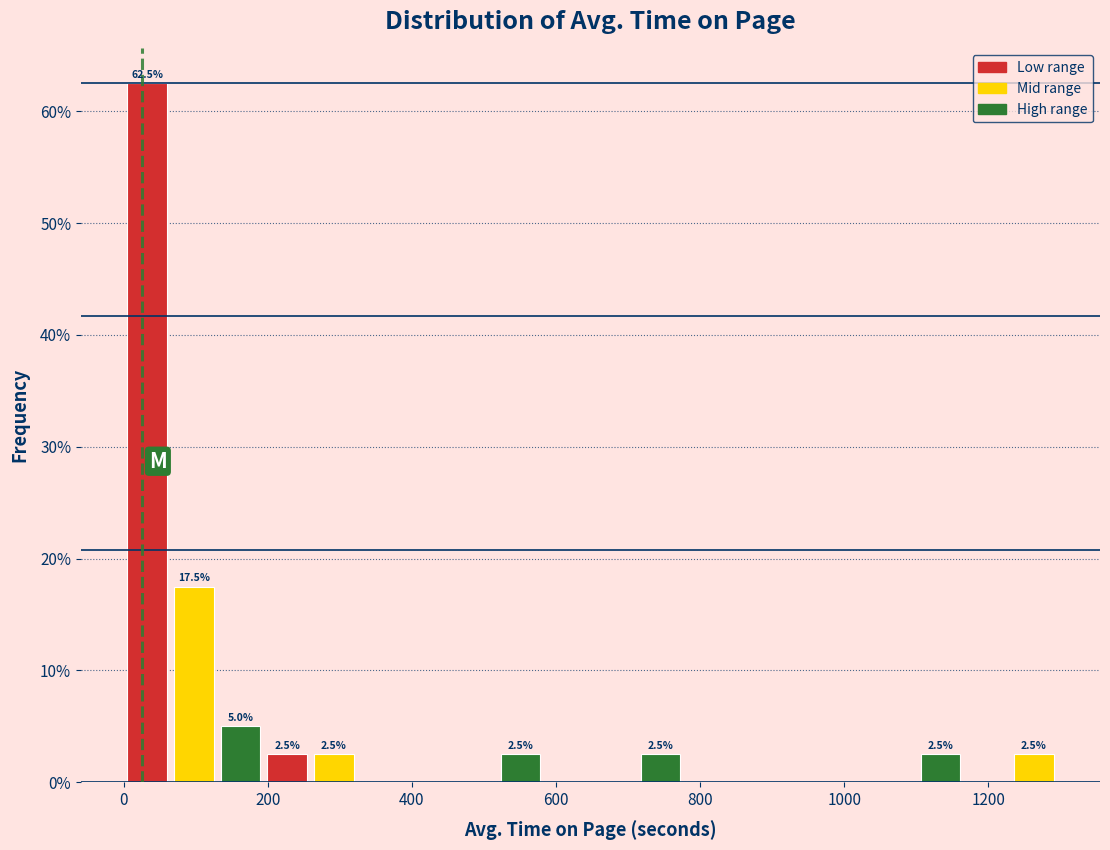

Around what value on the x-axis is the tallest bar? Give the approximate position of its centre, as read against the axis.

40